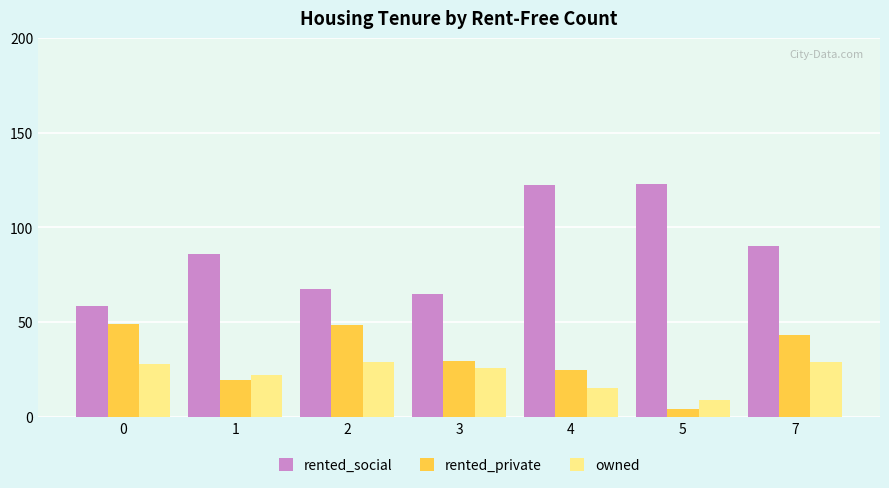

Which series has the largest range (max minus min)?

rented_social